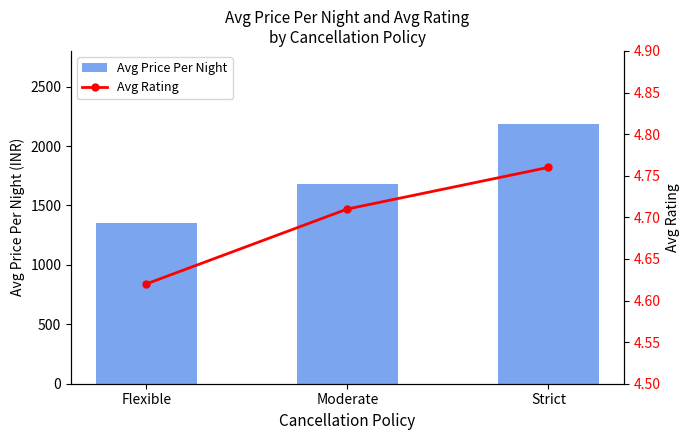

What is the approximate value of Avg Rating at Strict?

4.8